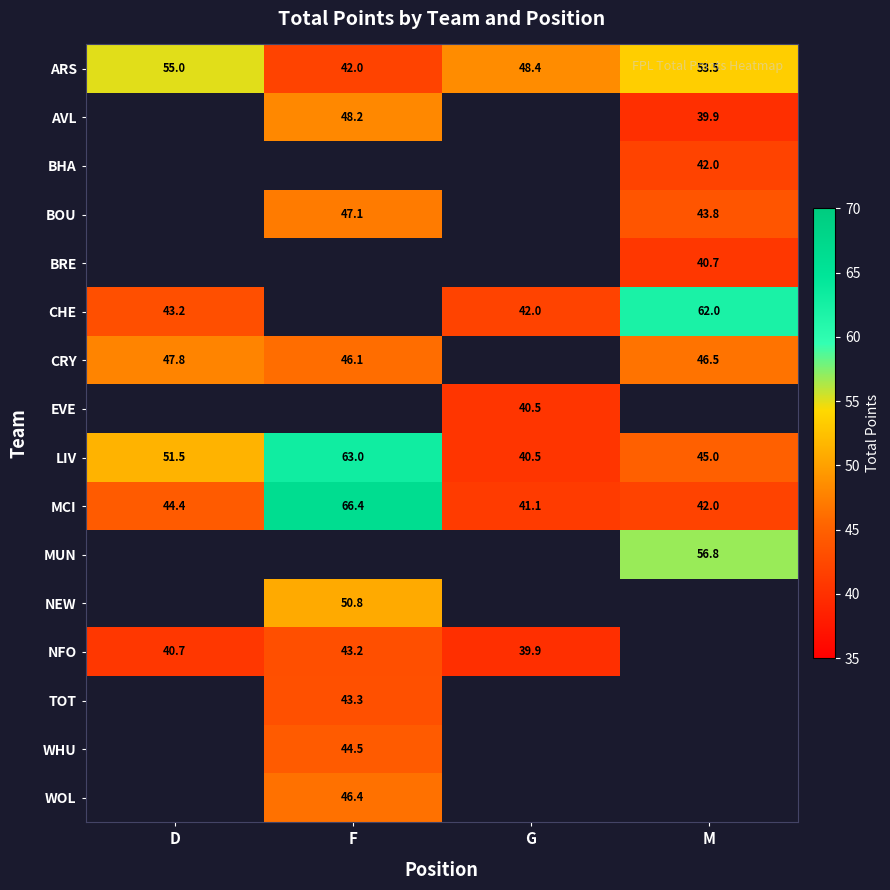

What is the spread (max minus min) of values at D?

14.3